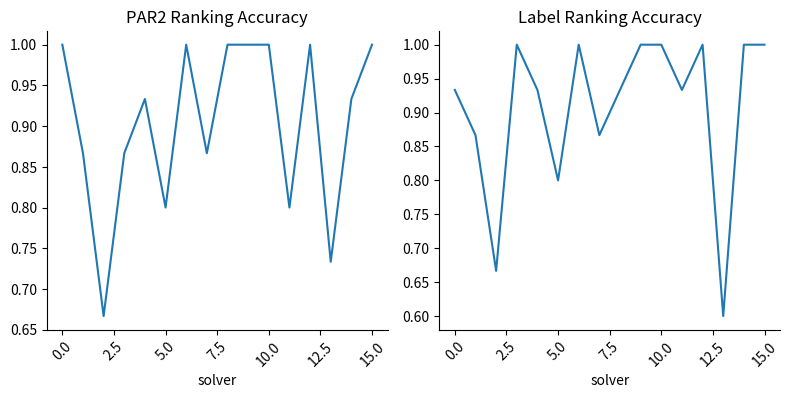

Does the chart display data point markers on the line(s)?

No